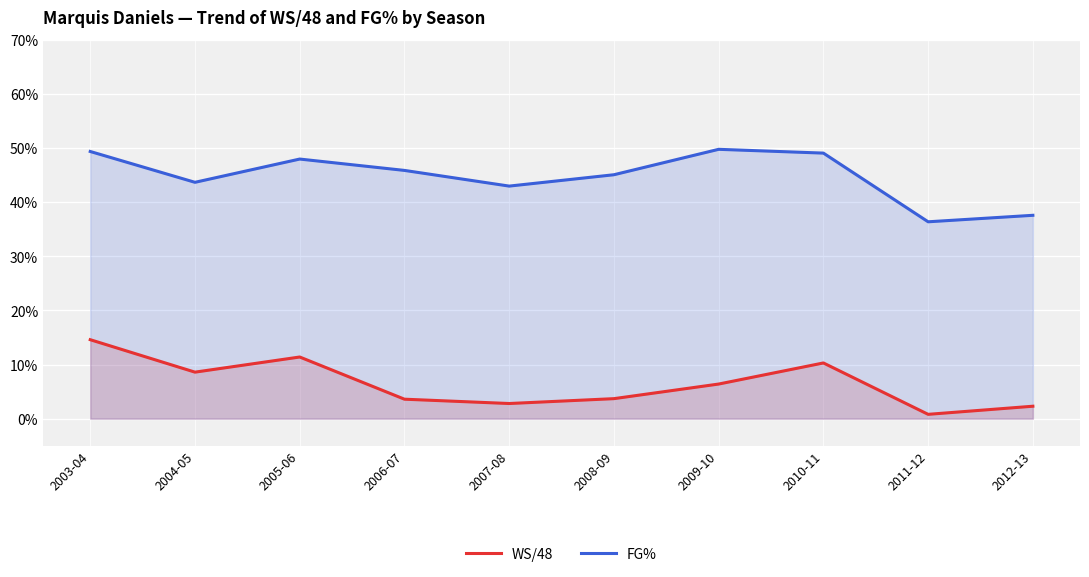

True or false: FG% and WS/48 intersect in this chart.

False